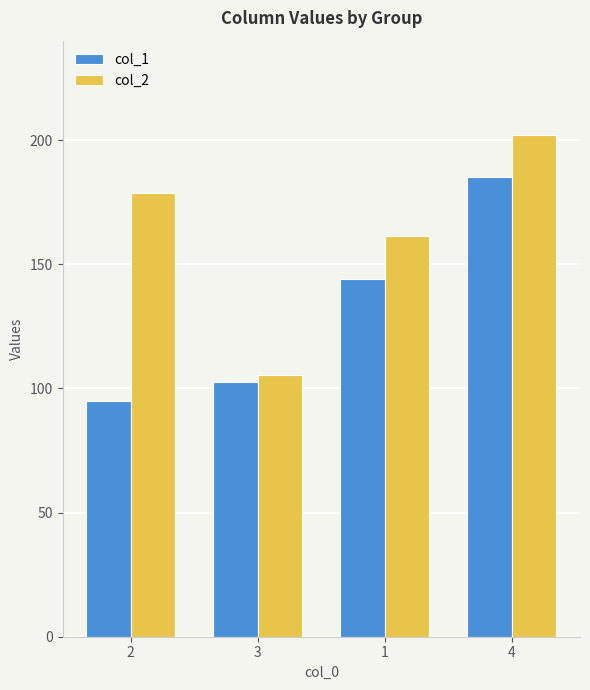

True or false: col_2 has a value of 39.9 at 3.

False